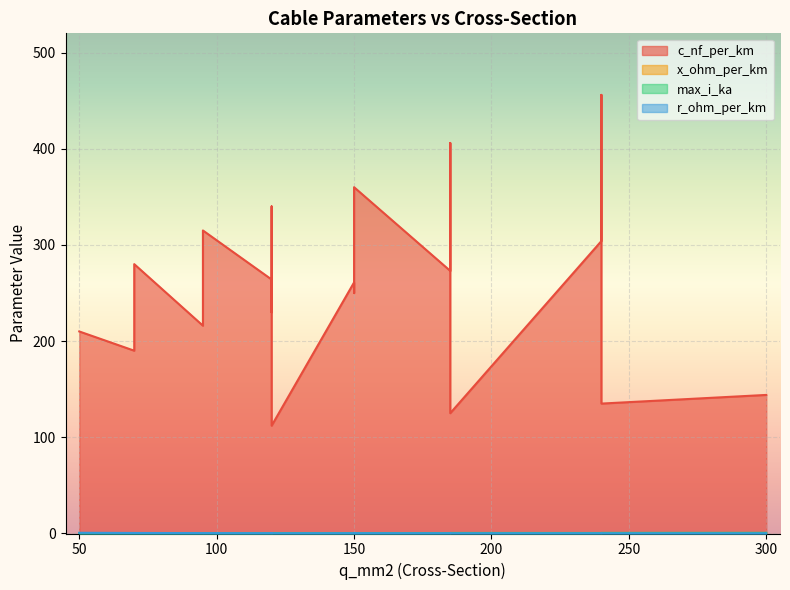

What are all the series names shown in the legend?

c_nf_per_km, x_ohm_per_km, max_i_ka, r_ohm_per_km